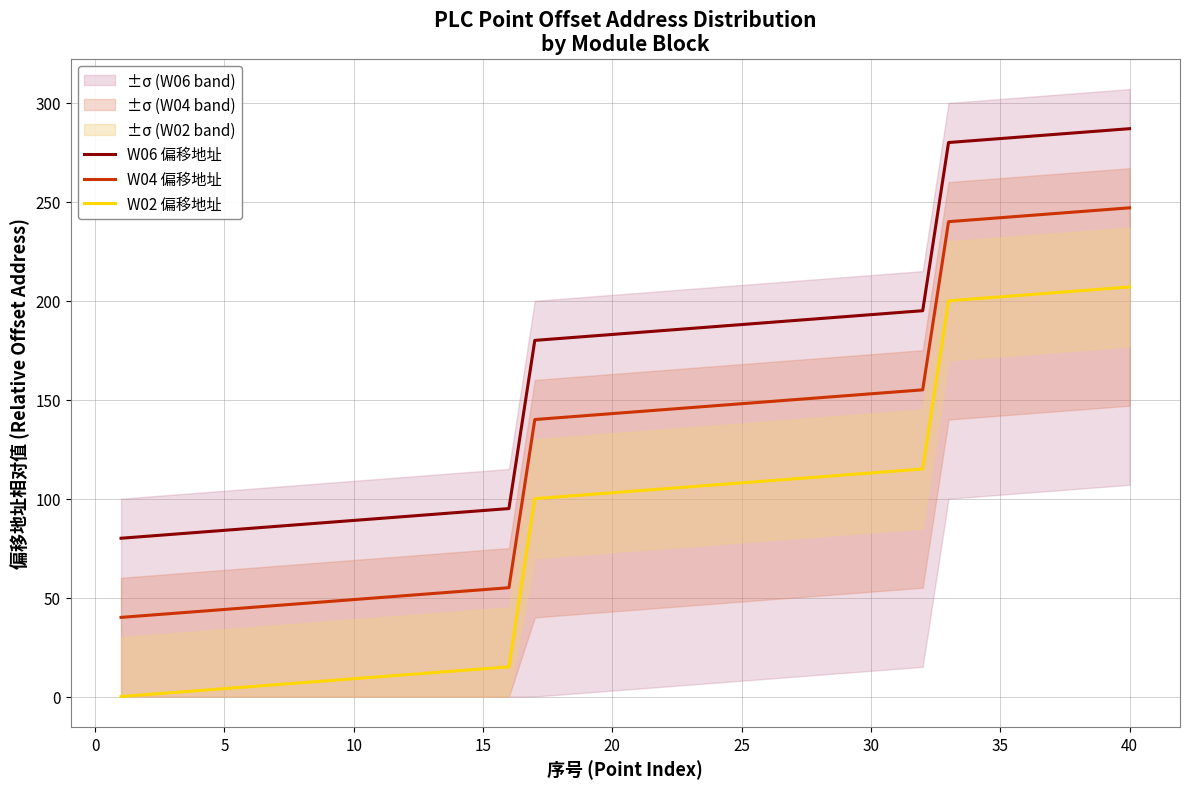

True or false: W04 偏移地址 and W06 偏移地址 intersect in this chart.

False